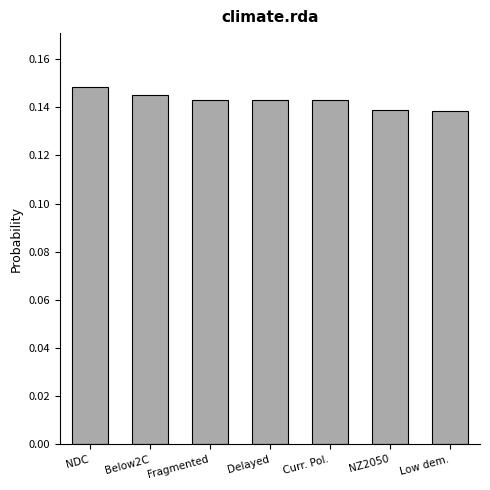

What is the sum of the values at Below2C and NZ2050?

0.3